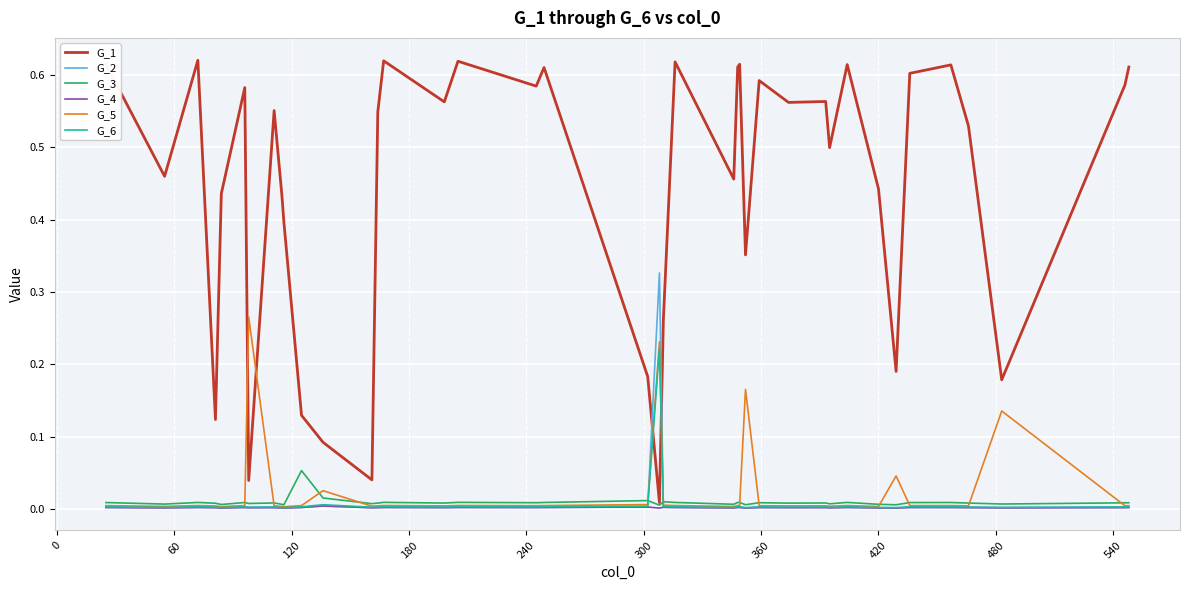

Which series has the largest total across all categories?

G_1